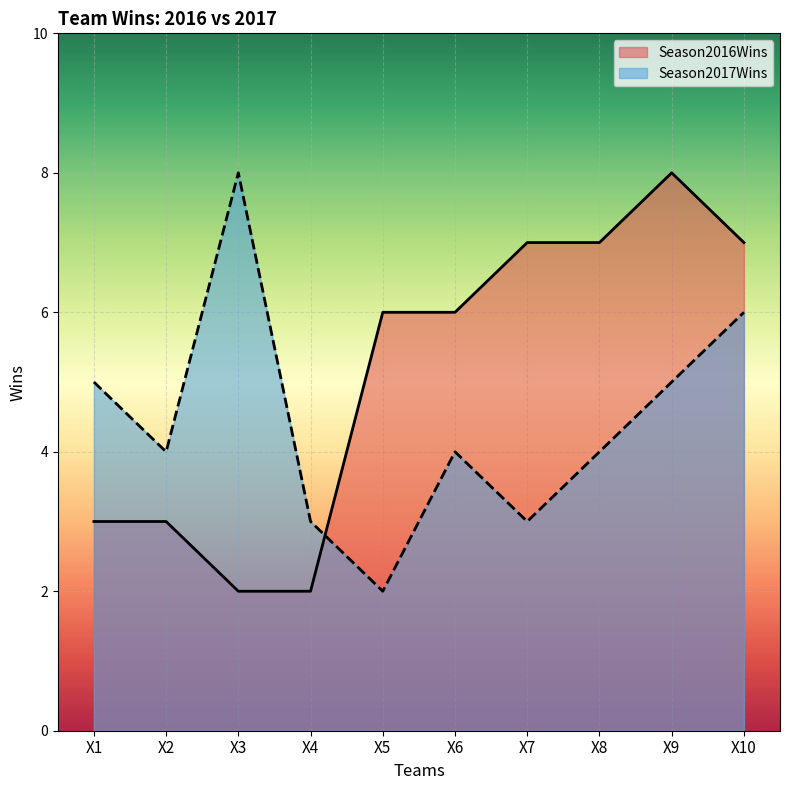

How many values in the Season2016Wins series exceed 6?

4